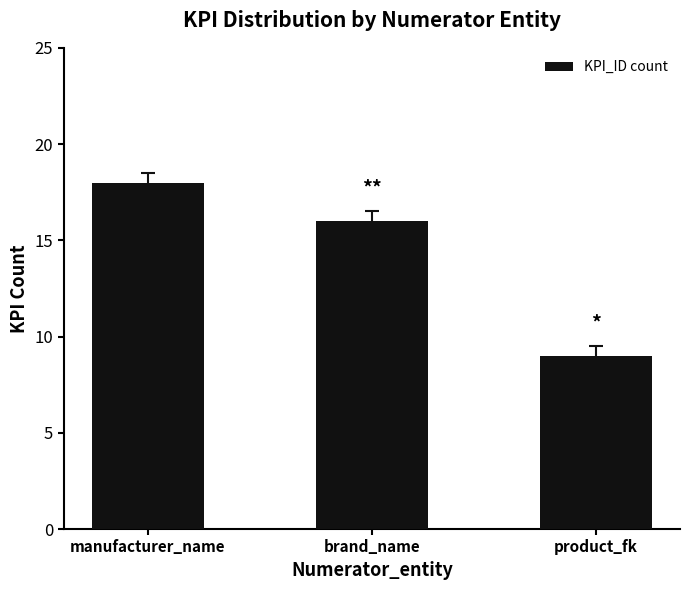

The value at manufacturer_name is 13. True or false?

False